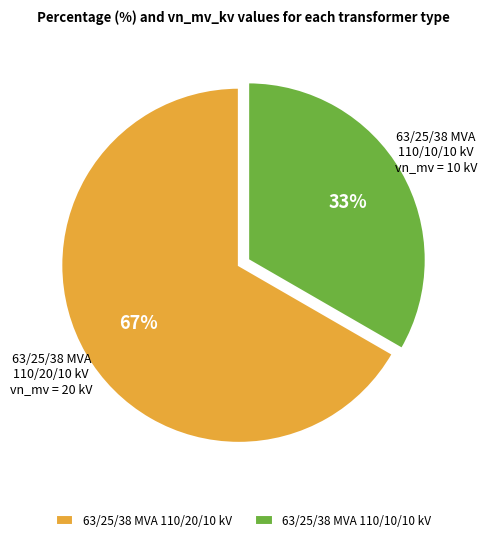

What is the majority slice?

63/25/38 MVA 110/20/10 kV